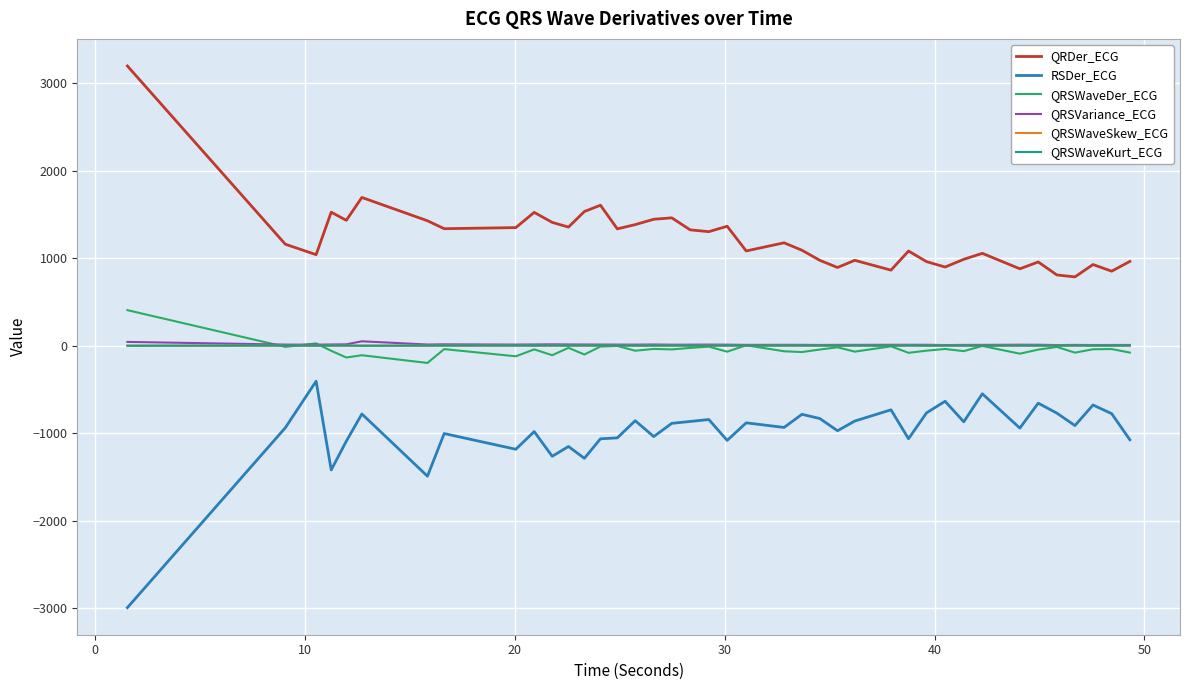

What is the minimum value shown in the chart?

-2992.4